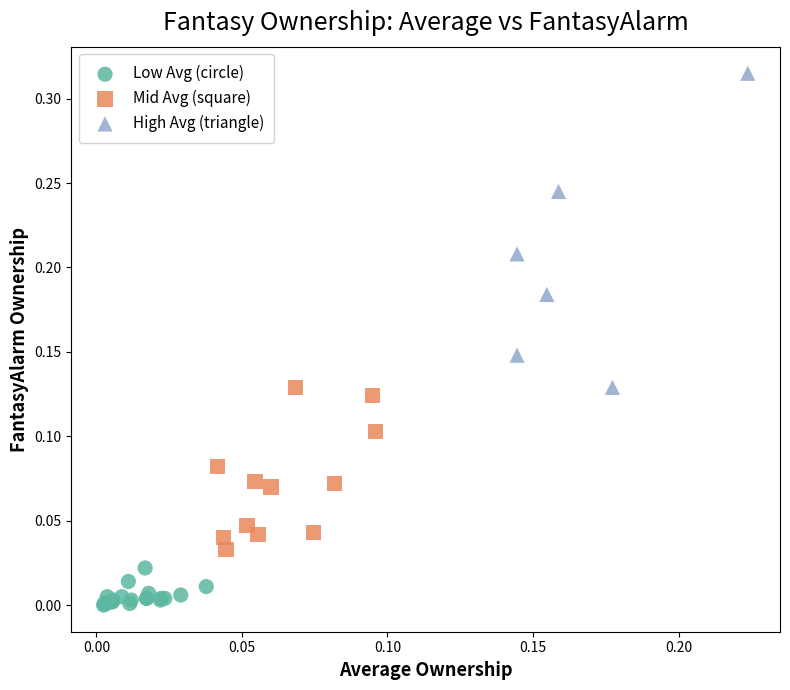

Which series contains the lowest Y value?

Low Avg (circle)